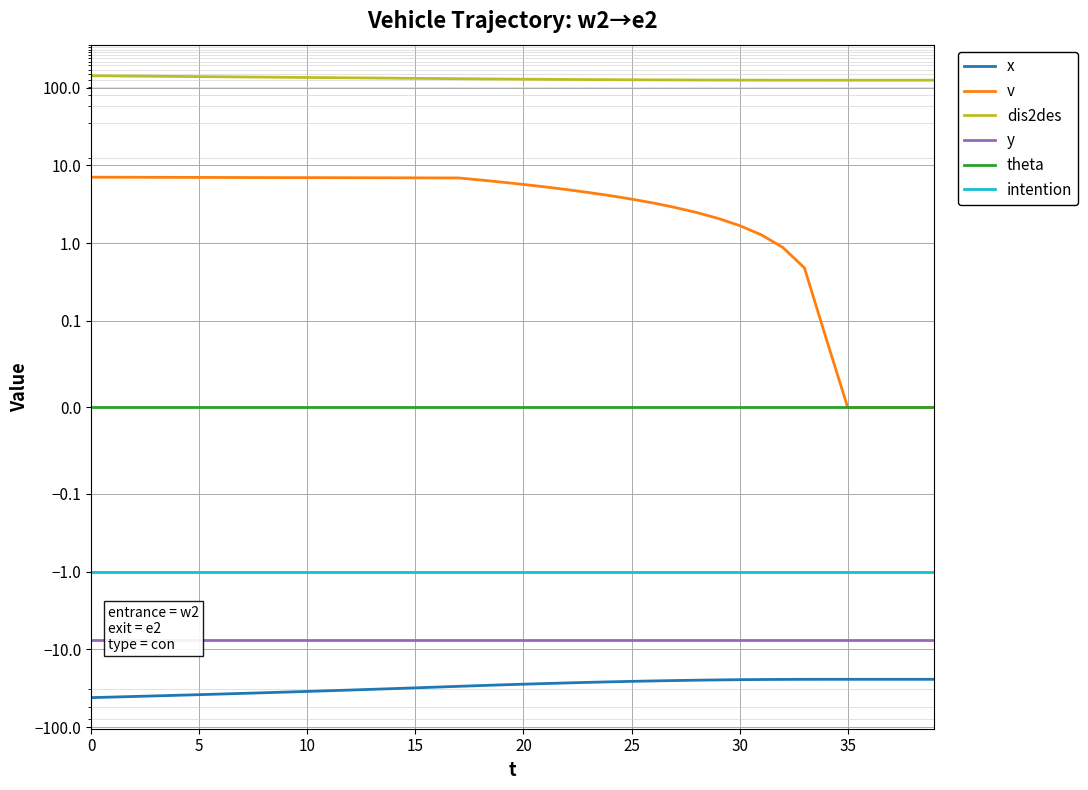

What value does the intention series have at 15?

-1.0